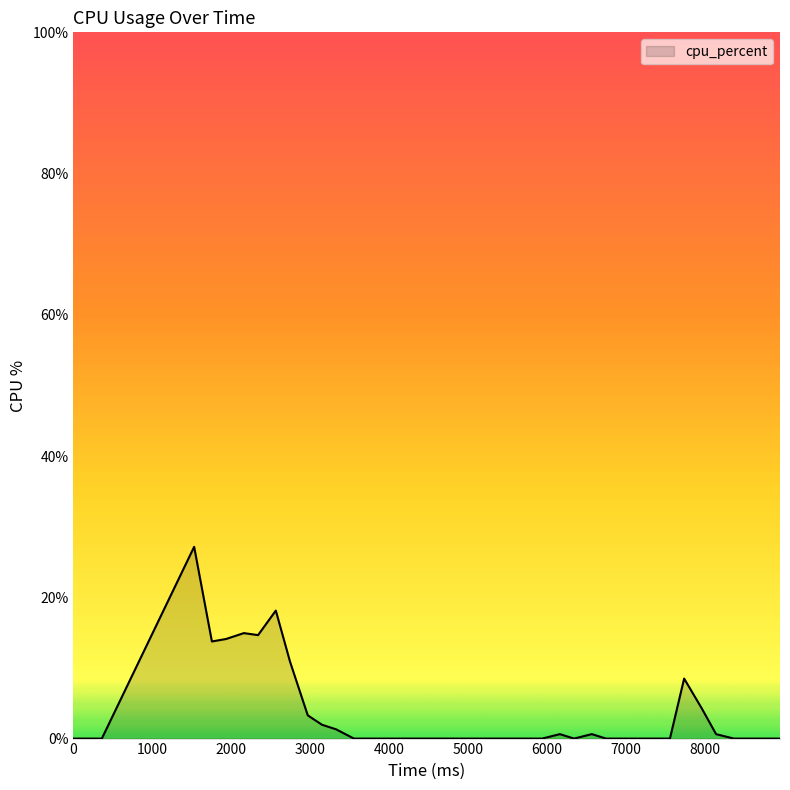

What is the greatest value displayed?

27.2